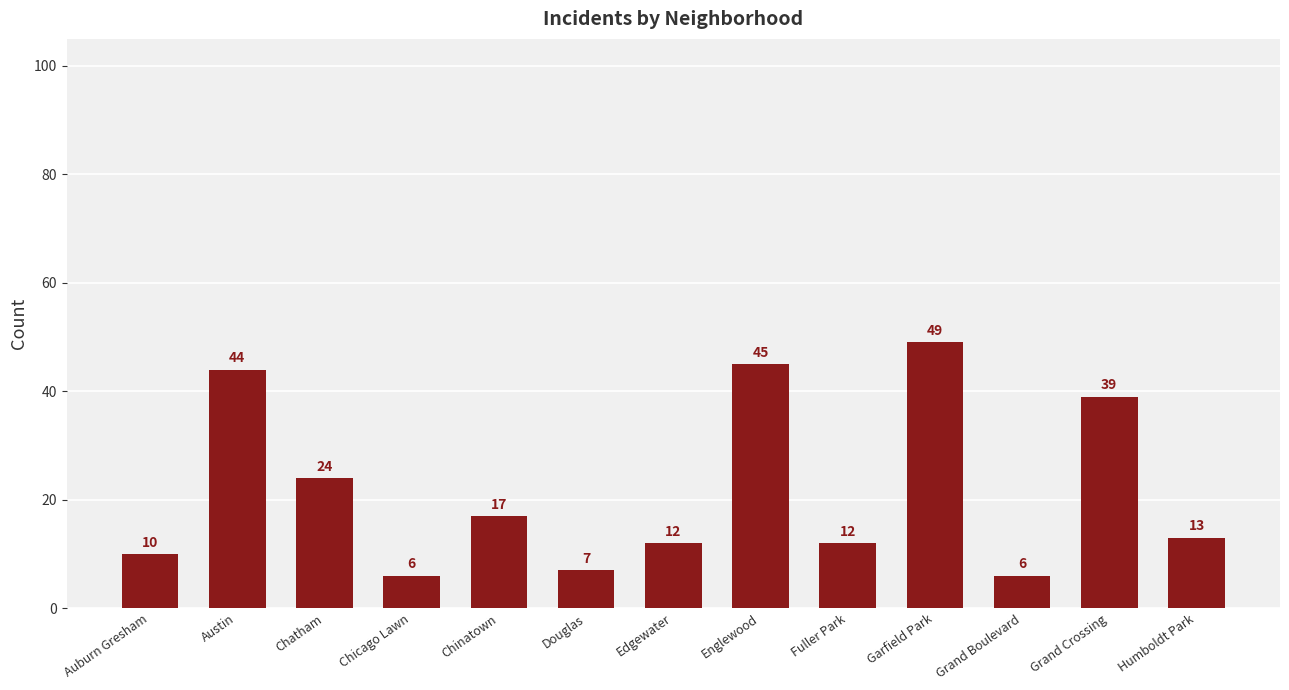

Where is the data nearest to the value 27?

Chatham